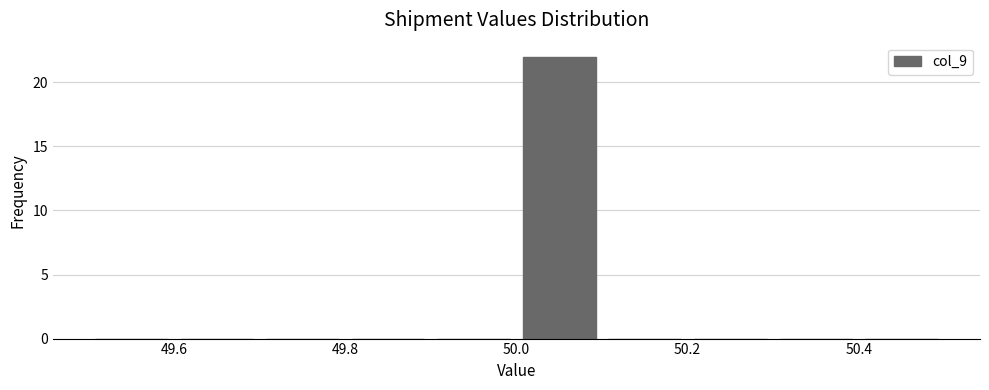

Over which range of the x-axis is the bar tallest?

50.0 to 50.1